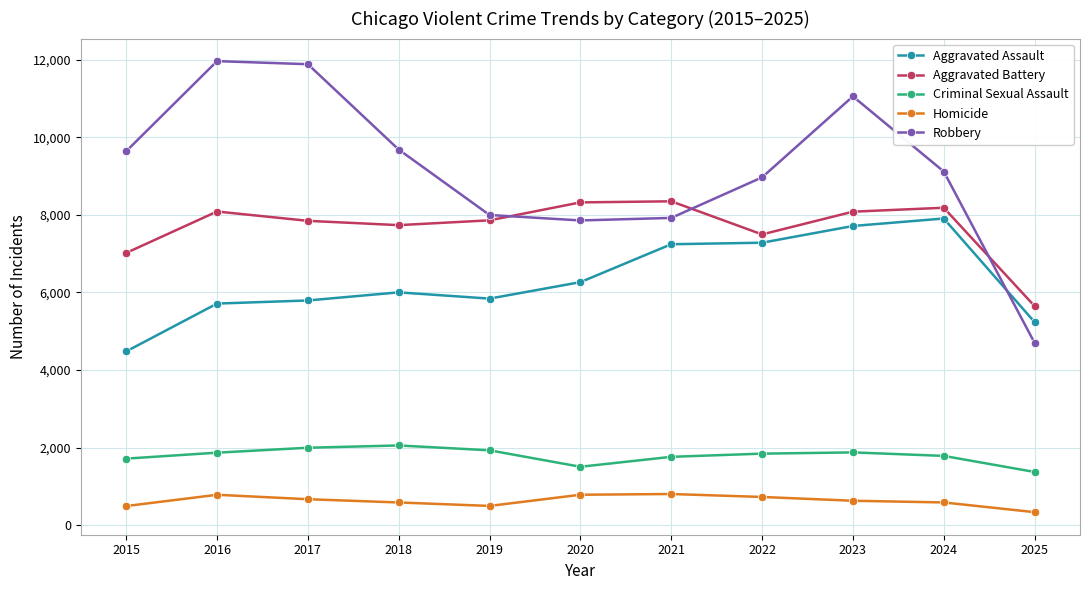

What is the total value across all series at 2018?

26062